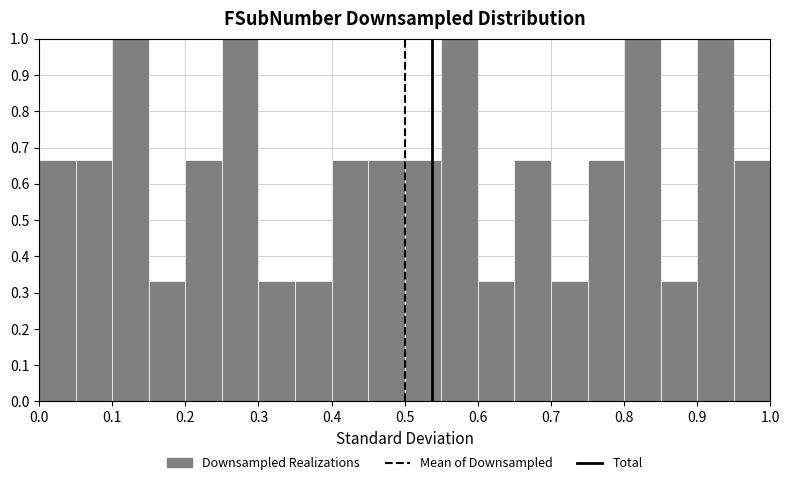

How tall is the bar that spans 0.80 to 0.85 on the x-axis? The values are not printed on the chart, so give them approximately, as read against the axis.

1.00